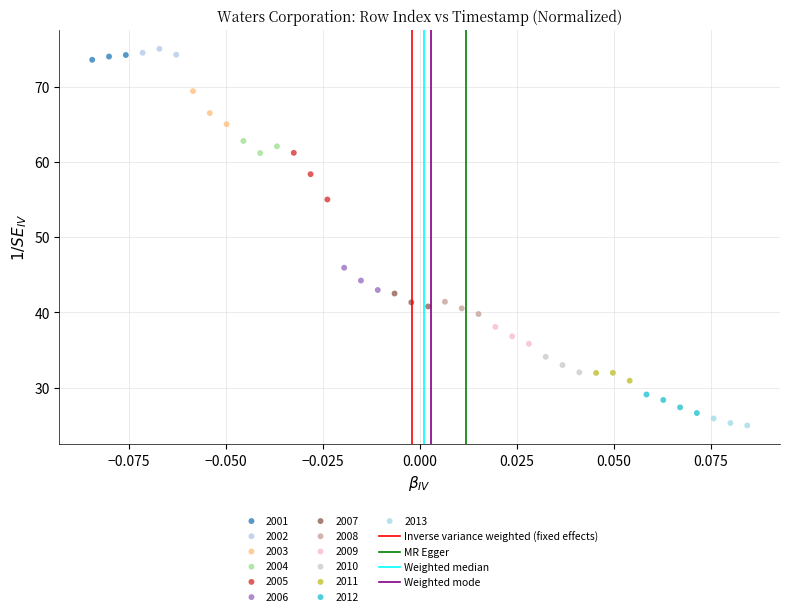

Which series has the largest Y range (max minus min)?

2005